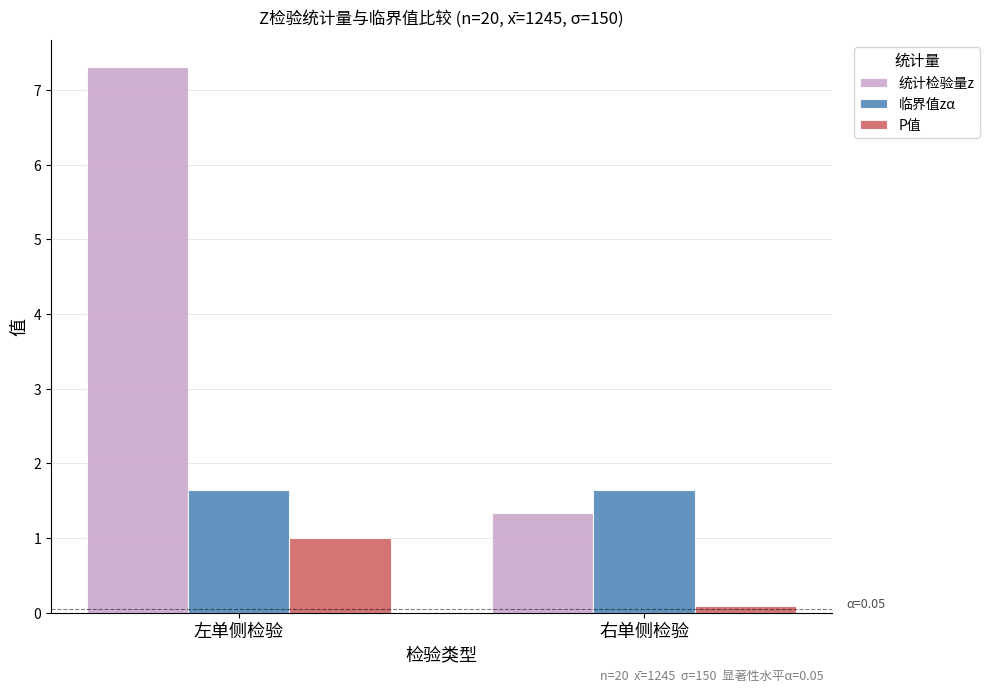

The value of P值 at 右单侧检验 is 0.1. True or false?

True